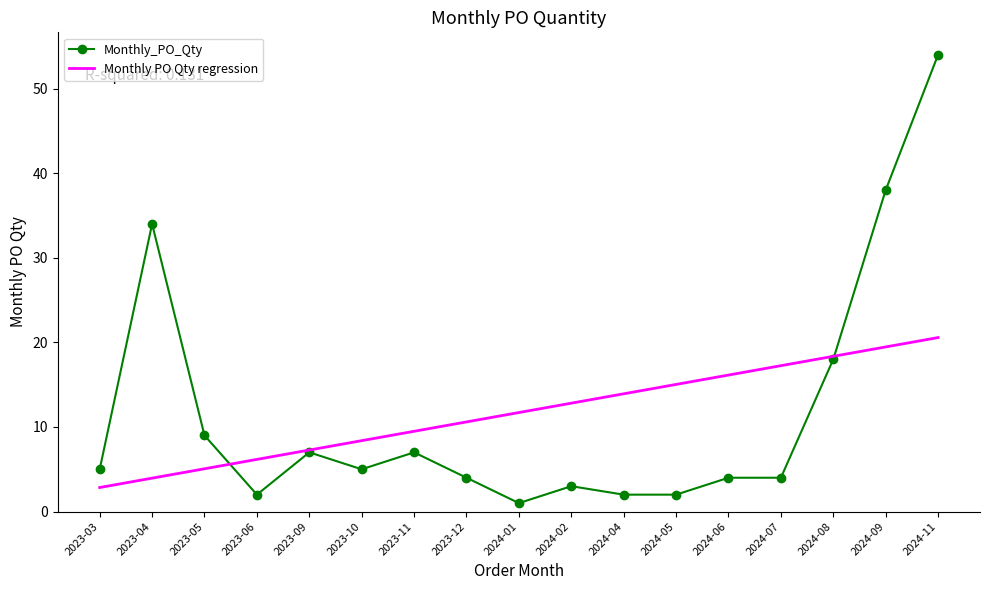

What is the difference between the second highest and second lowest values in the Monthly PO Qty regression series?

15.5